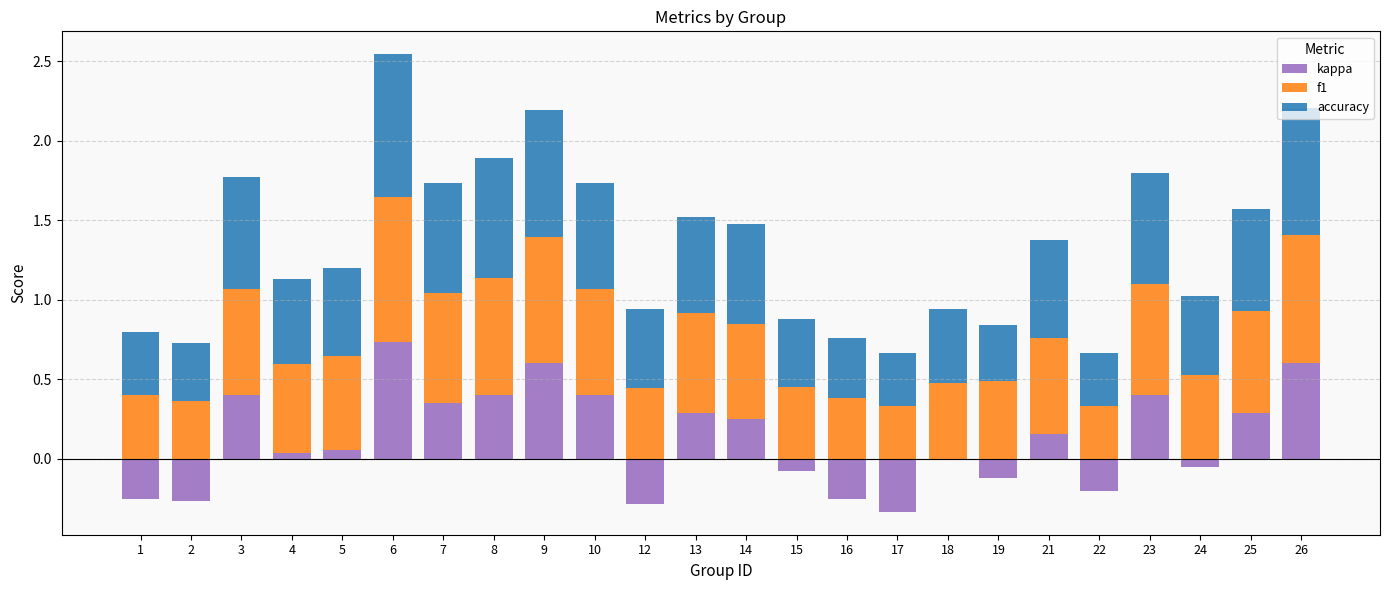

How many accuracy values are between 0 and 1?

24